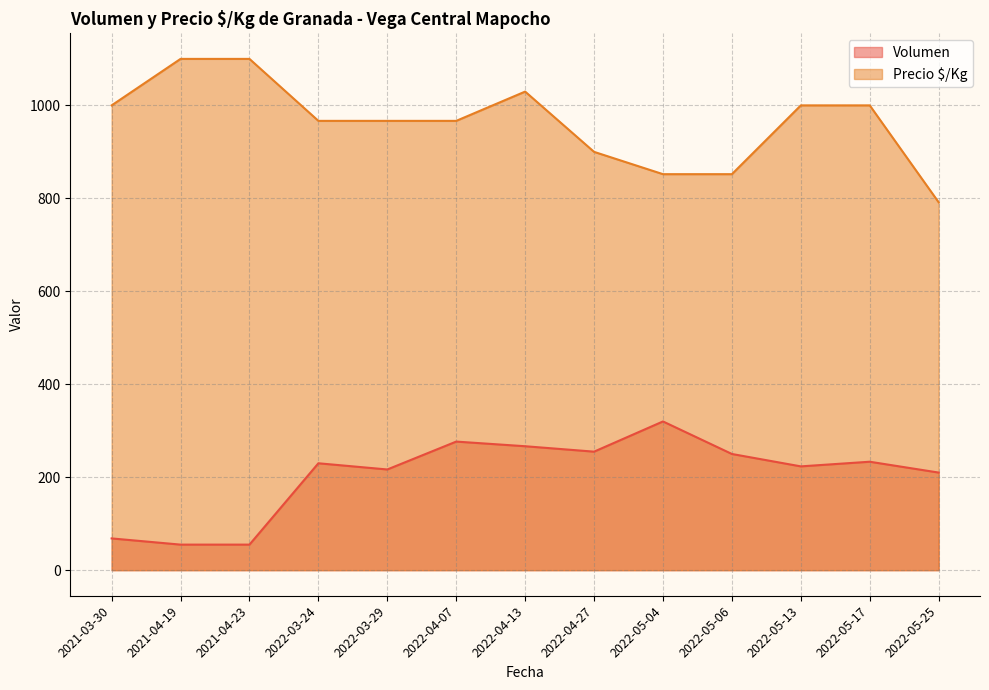

What is the difference between the highest and lowest values at 2022-05-13?

776.7